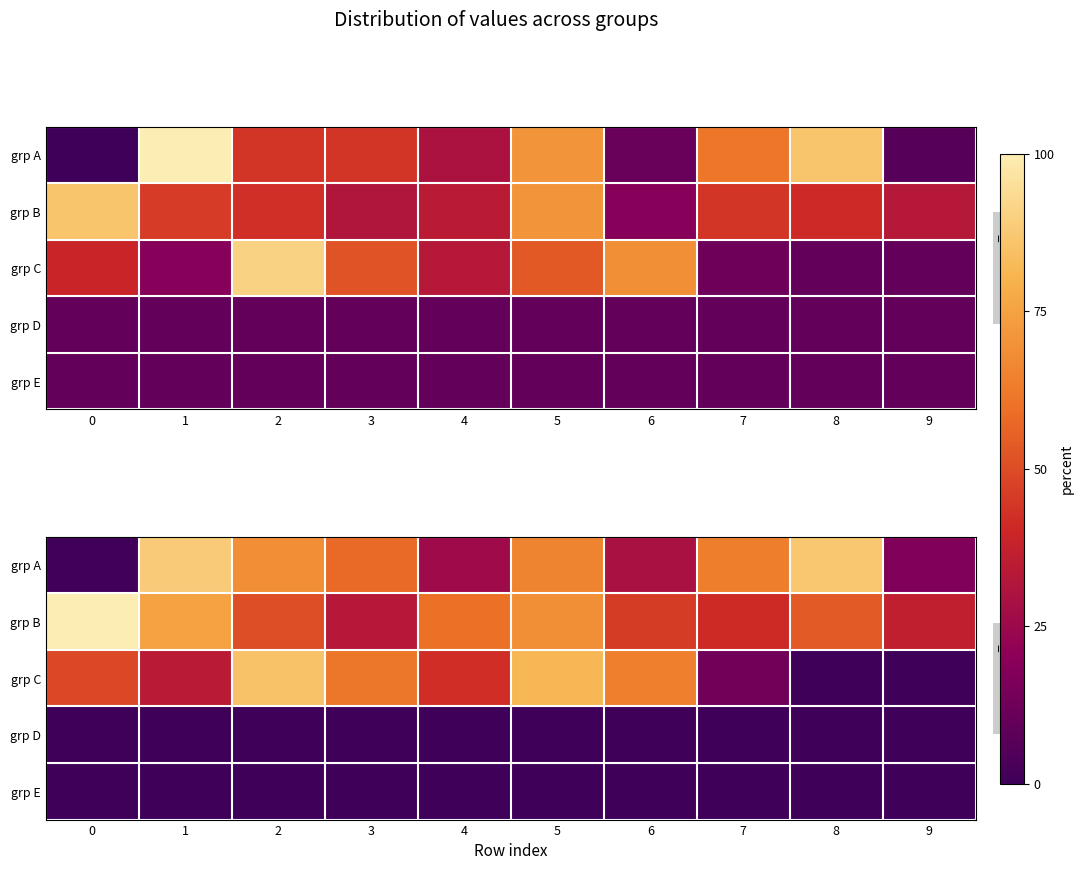

What is the maximum value for grp C?

85.3